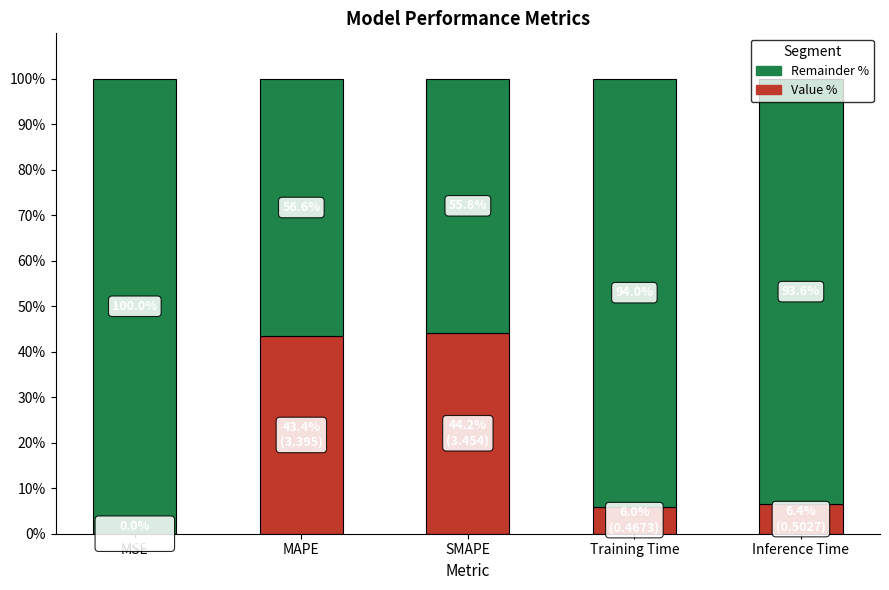

What is the sum of the Value % values at Training Time and MSE?

6.0